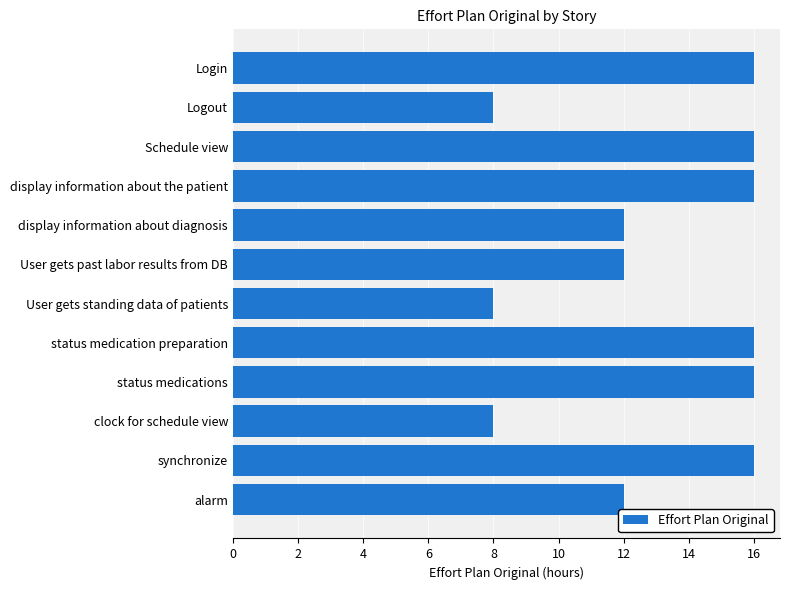

What is the ratio of the value at status medication preparation to the value at Schedule view?

1.0